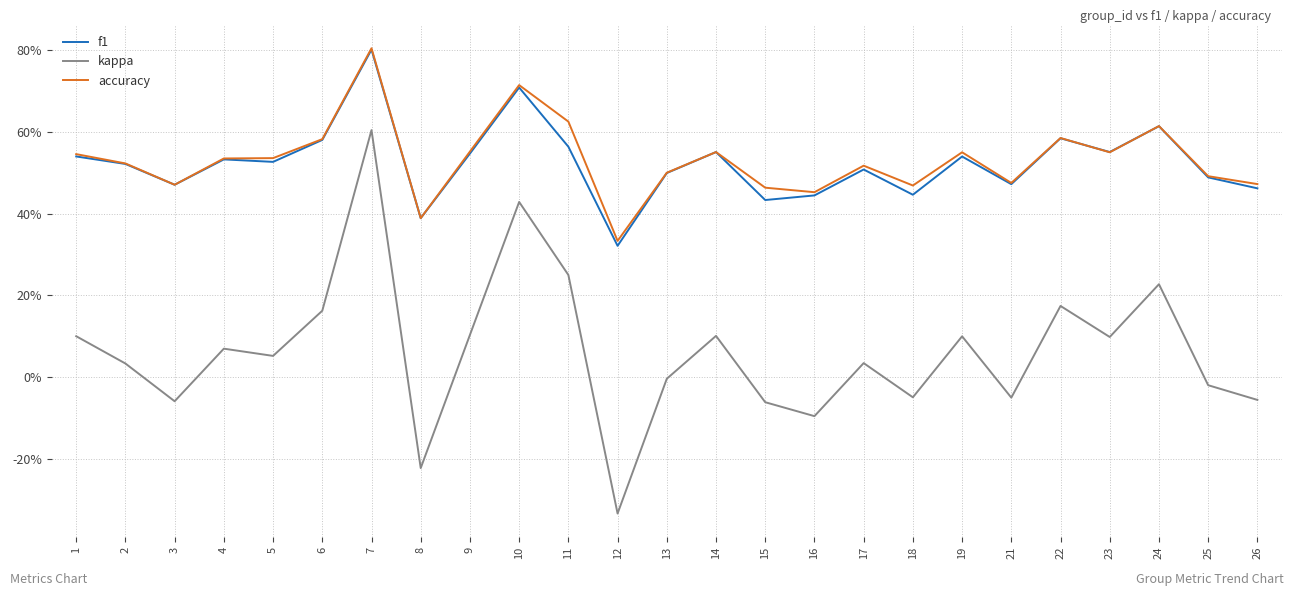

What is the lowest value of the f1 series?

0.3